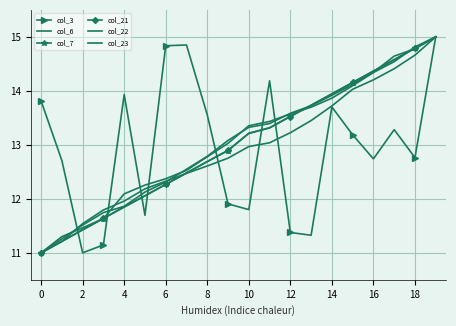

How many lines are shown in the chart?

6